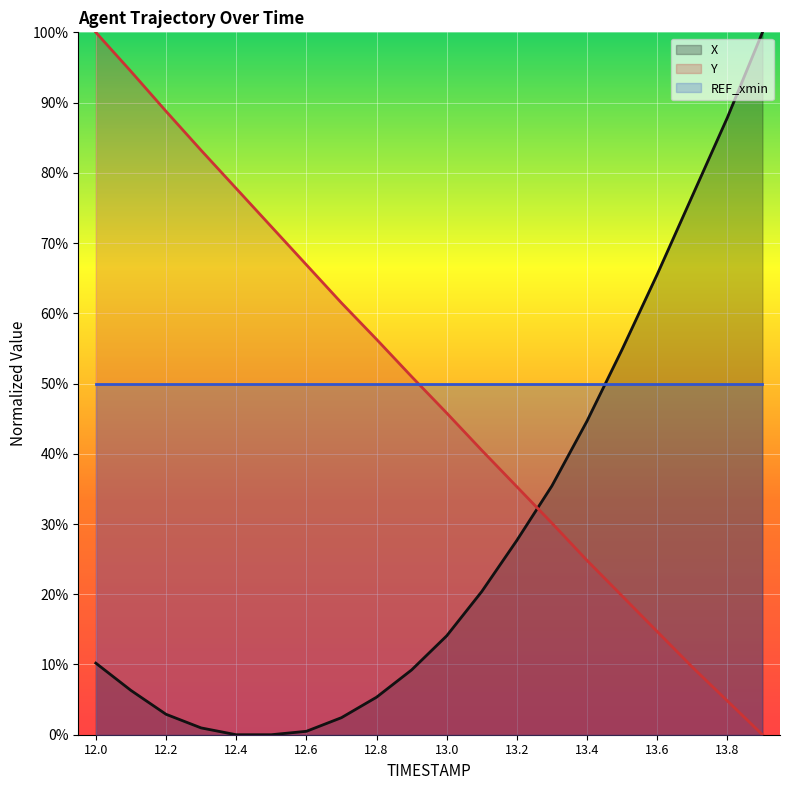

What is the average value of the X series?

0.3